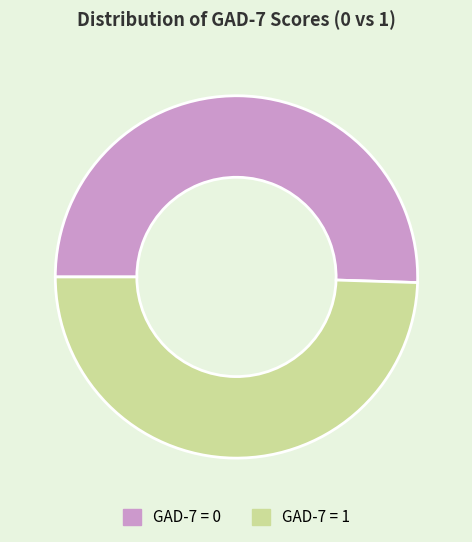

Is there a majority slice in this chart?

Yes